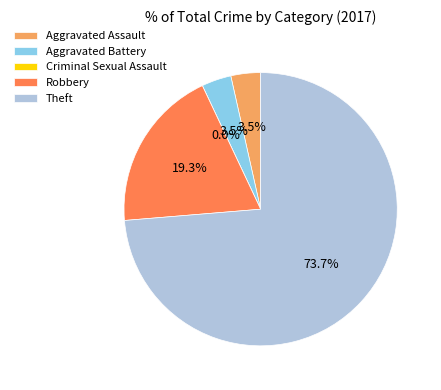

To the nearest percent, what portion does Theft represent?

74%